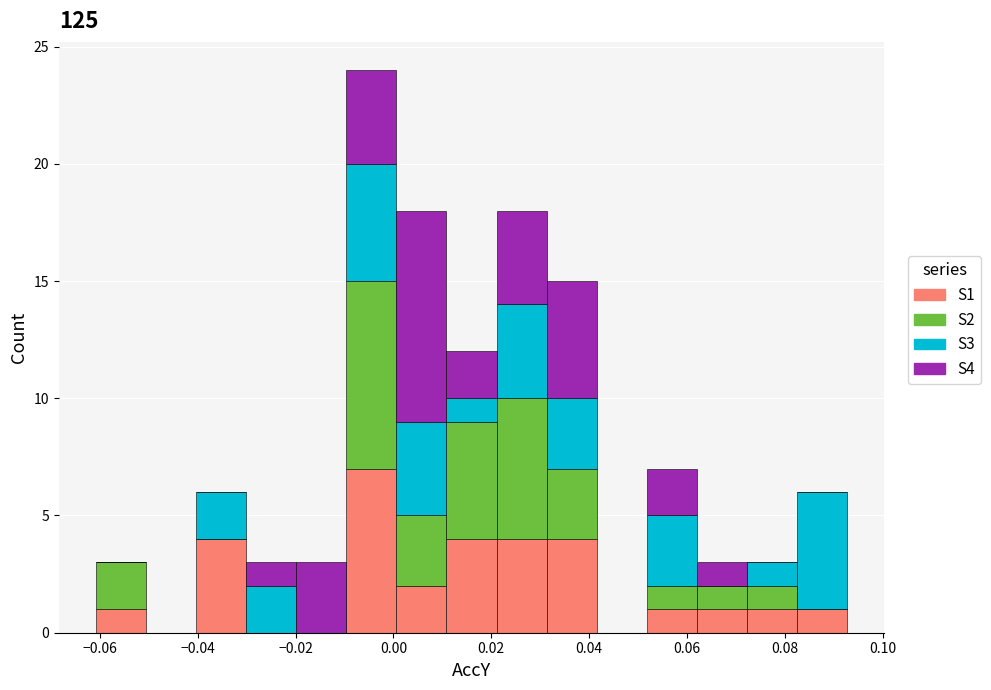

Which range on the x-axis has the tallest stacked bar (by total height)?

-0.010 to 0.000